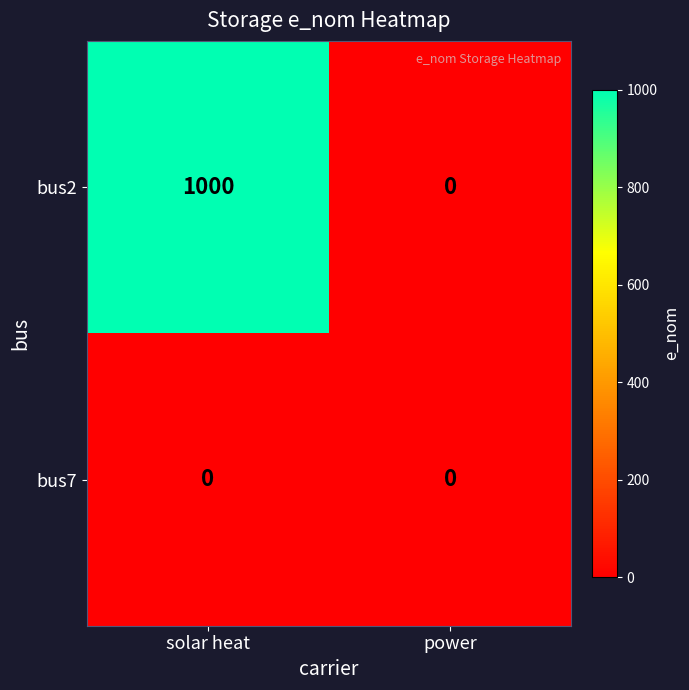

At which category is the sum across all series the highest?

solar heat